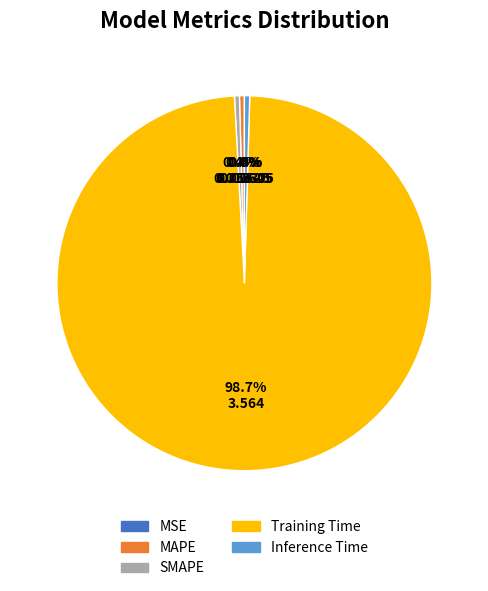

Does SMAPE account for over 50% of the chart?

No